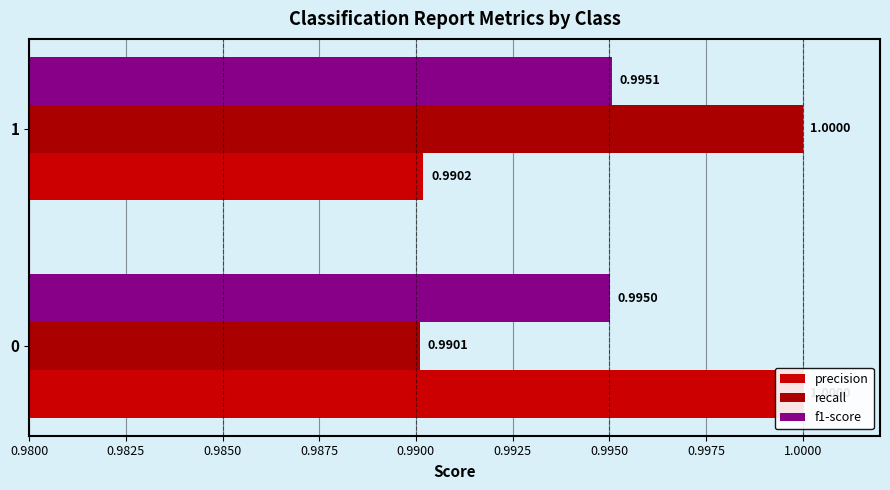

The f1-score series shows 1.8 at 1. True or false?

False